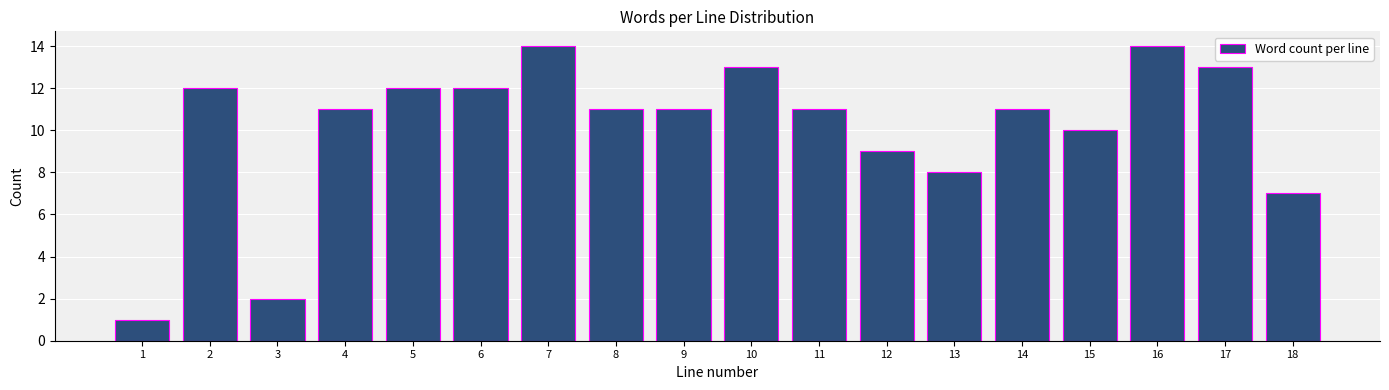

Reading left to right, list all the values displayed in this chart.

1=1	2=12	3=2	4=11	5=12	6=12	7=14	8=11	9=11	10=13	11=11	12=9	13=8	14=11	15=10	16=14	17=13	18=7